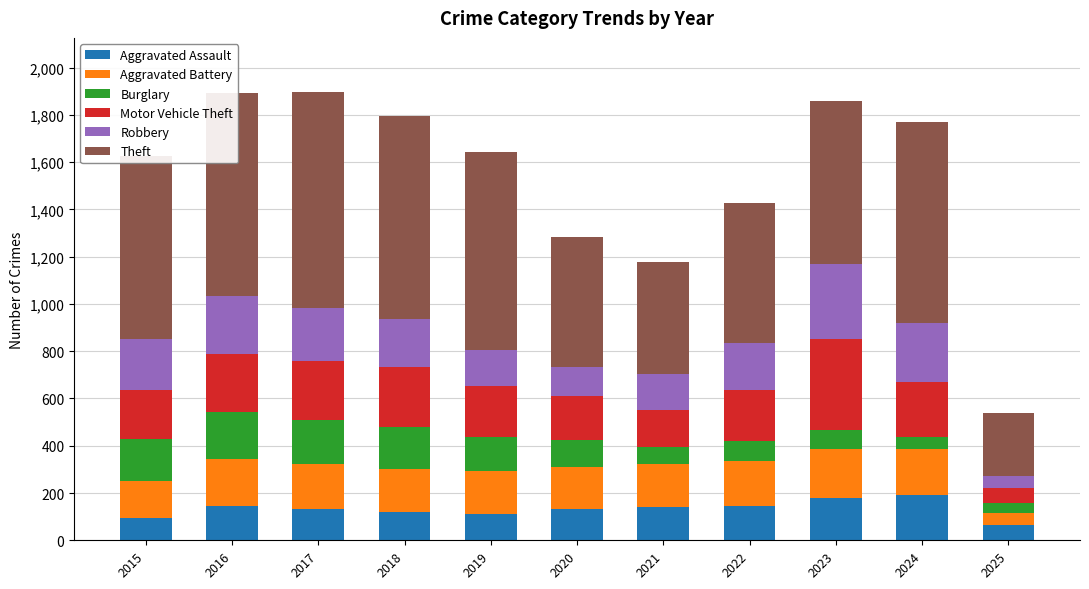

What is the total value across all series at 2021?

1178